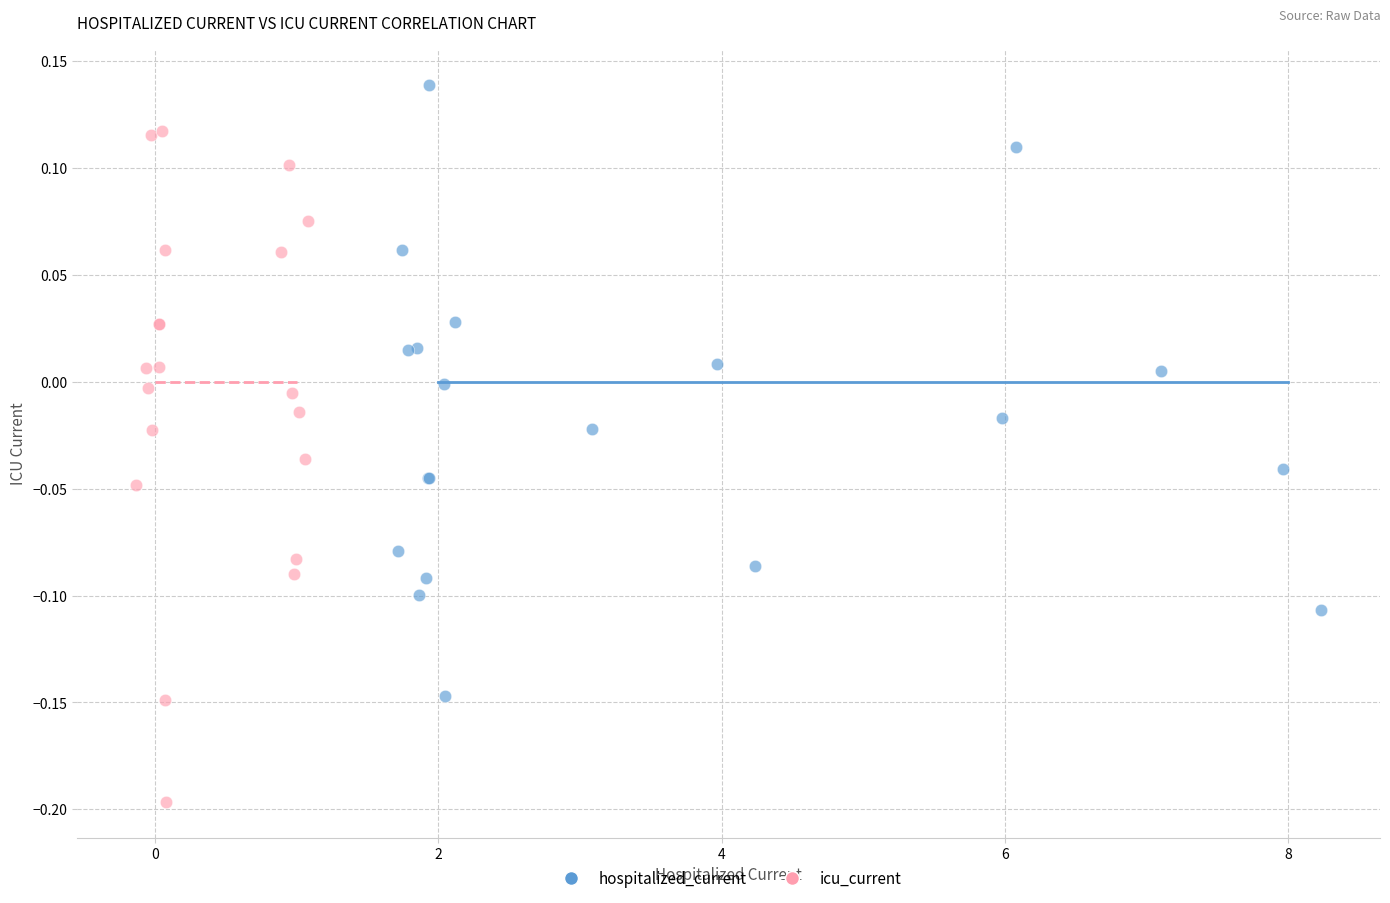

Which series contains the lowest Y value?

icu_current